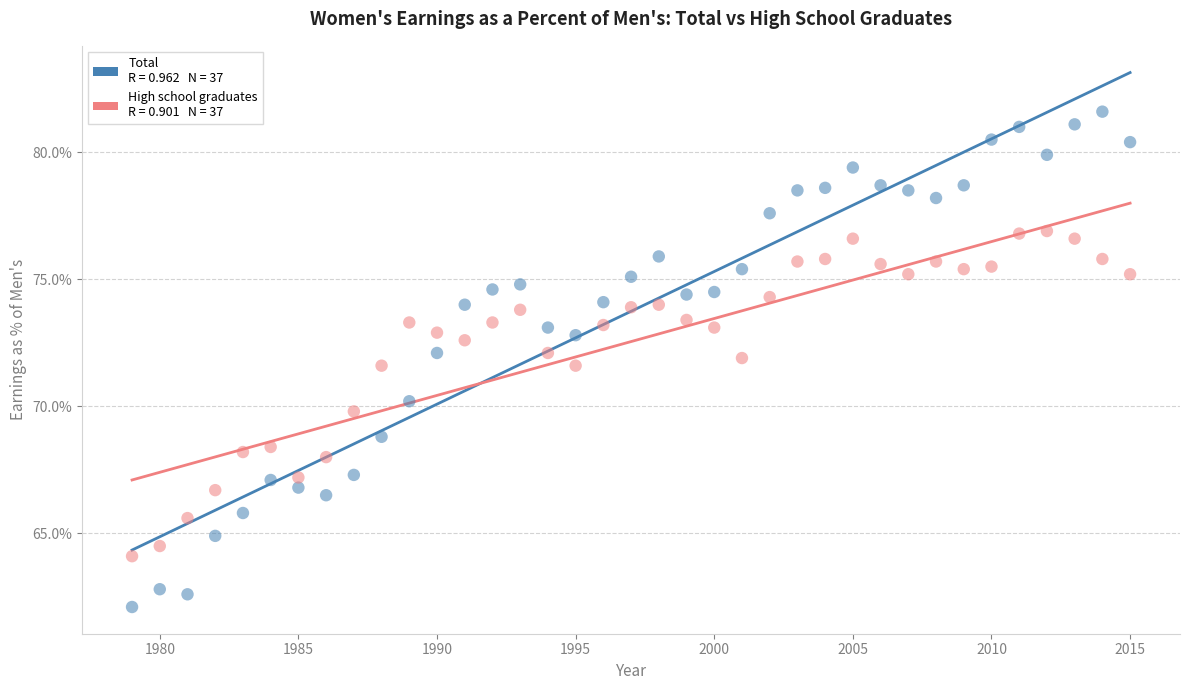

Across all data points, what is the range of Y values (max minus min)?

19.5